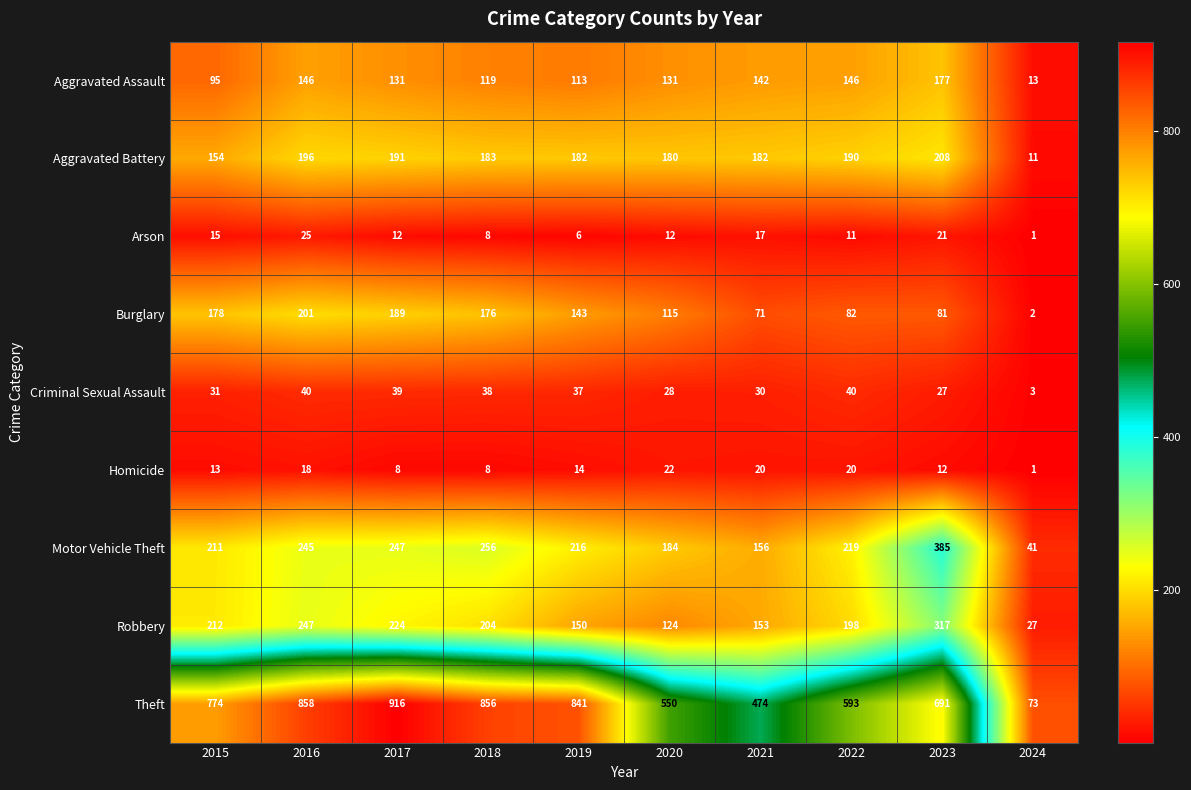

Read the Motor Vehicle Theft value at 2020.

184